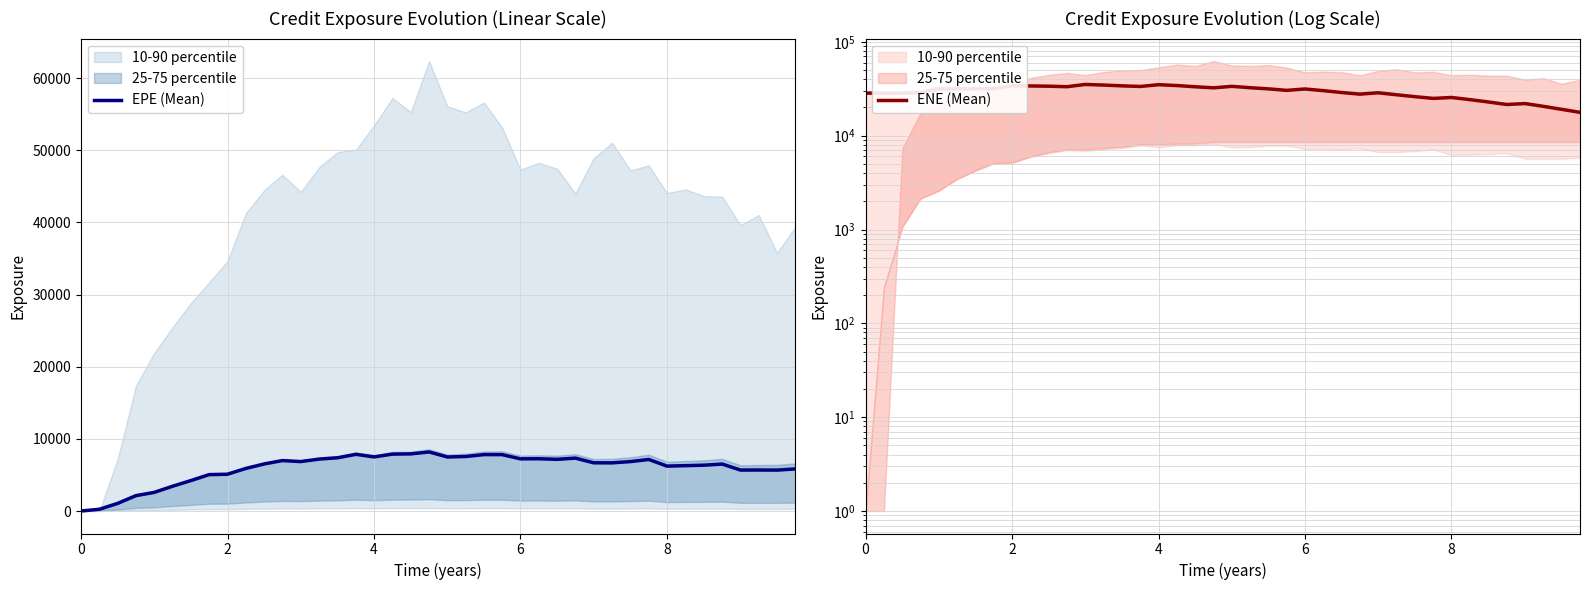

How many lines are shown in the chart?

2